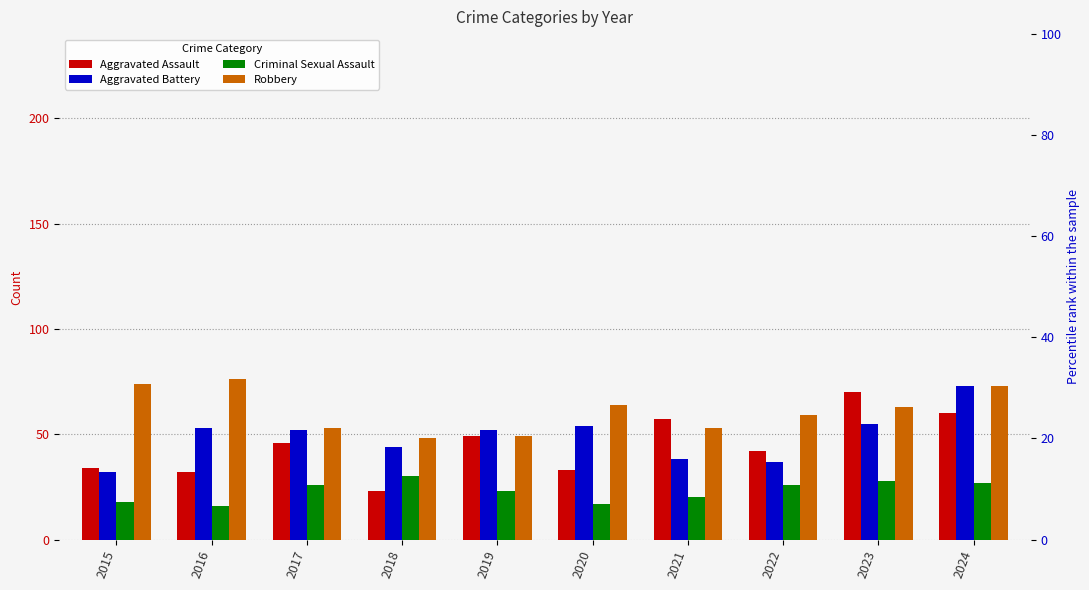

What is the total value across all series at 2016?

177